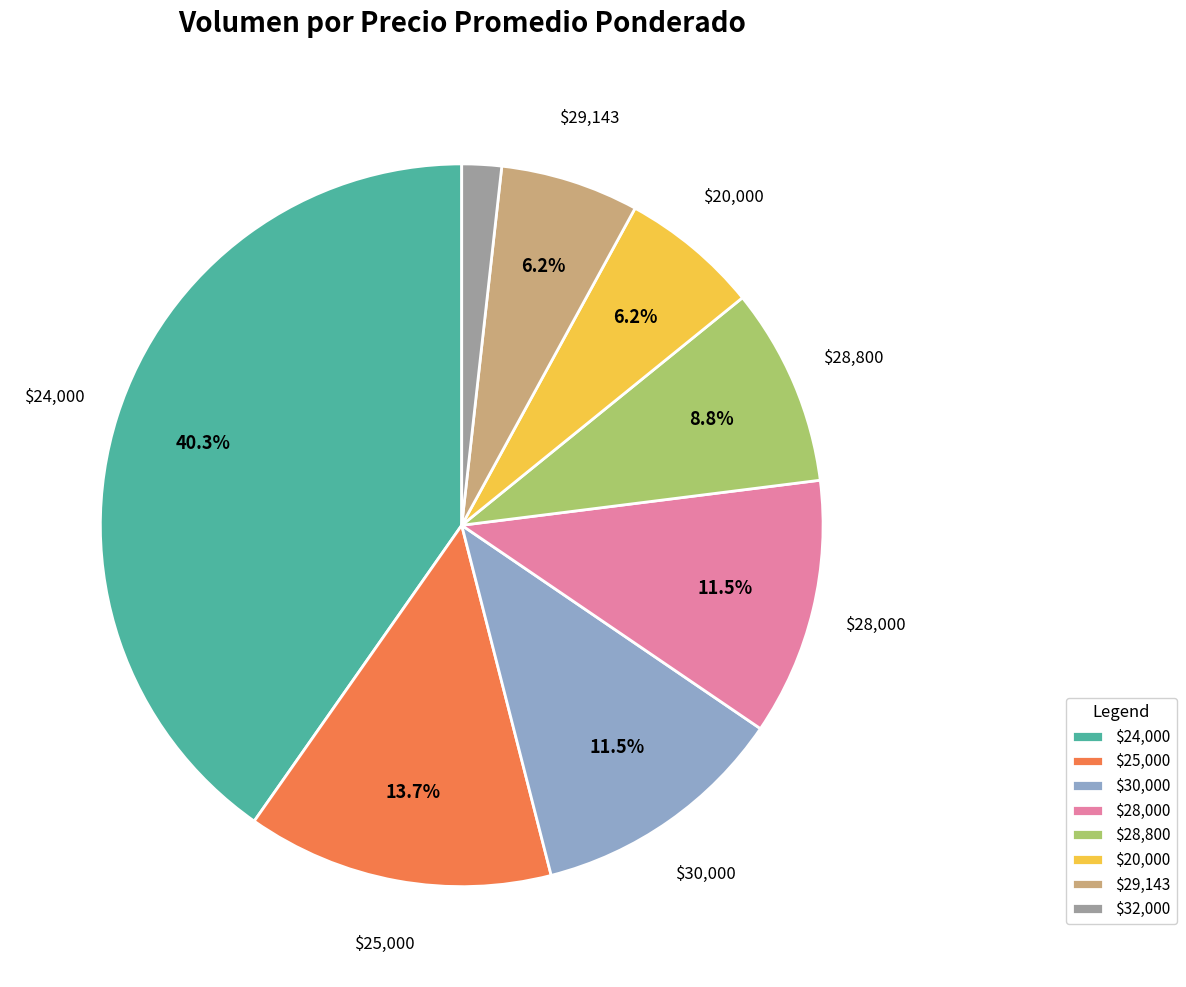

Is there a majority slice in this chart?

No